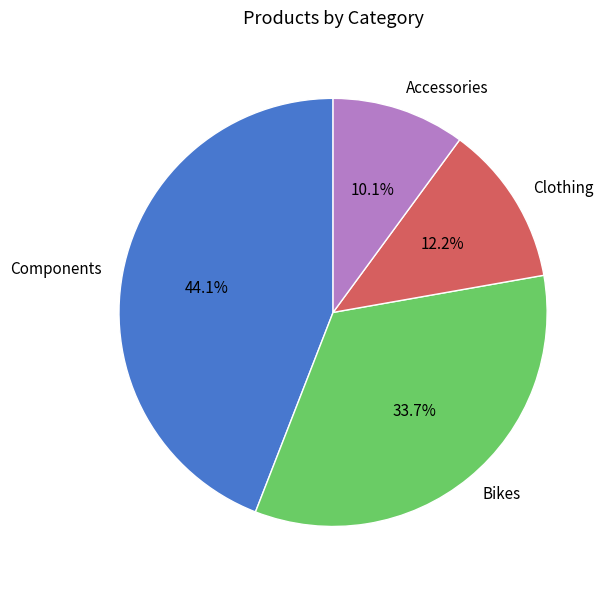

Is there any slice that represents more than half of the pie?

No